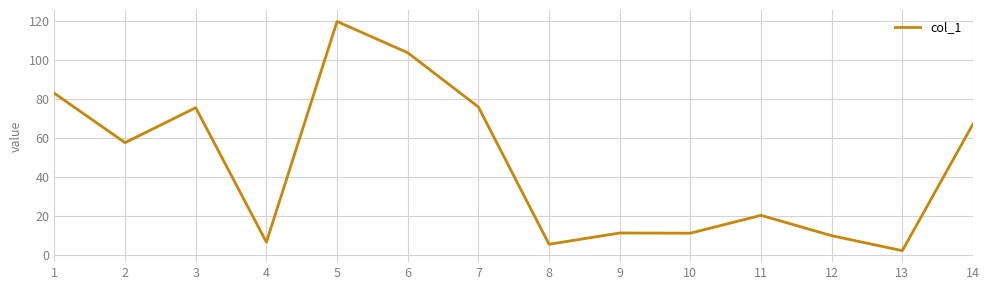

What is the greatest value displayed?

120.0